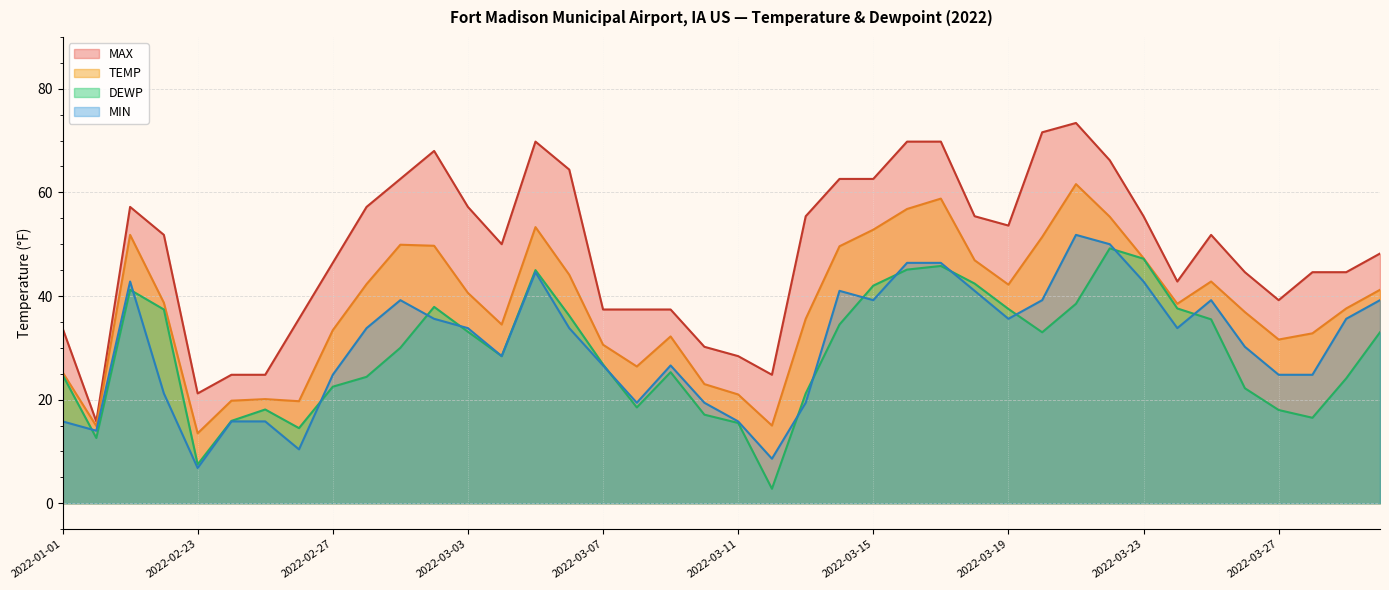

How many categories are shown in the chart?

40